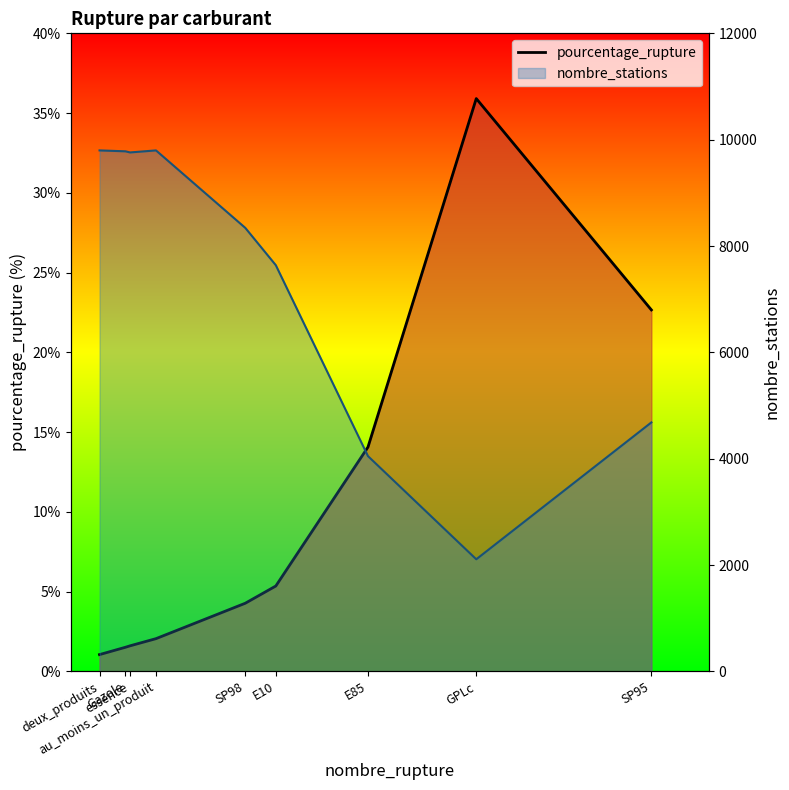

Reading right to left, list all the values displayed in this chart.

SP95=22.7	GPLc=35.9	E85=14.1	E10=5.3	SP98=4.3	au_moins_un_produit=2.0	essence=1.6	Gazole=1.5	deux_produits=1.1